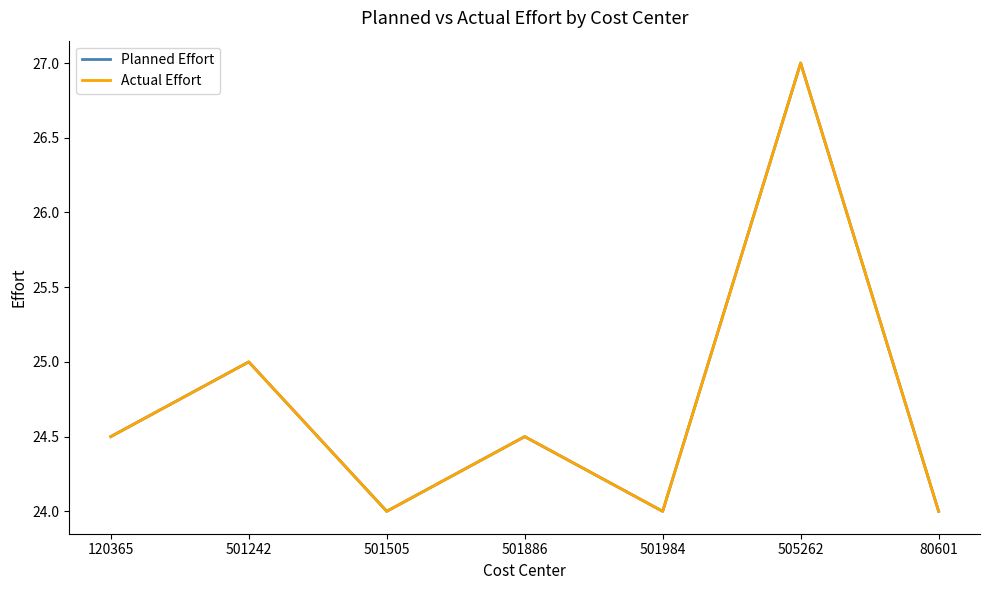

What is the value of the Actual Effort point at the 3rd from the left?

24.0